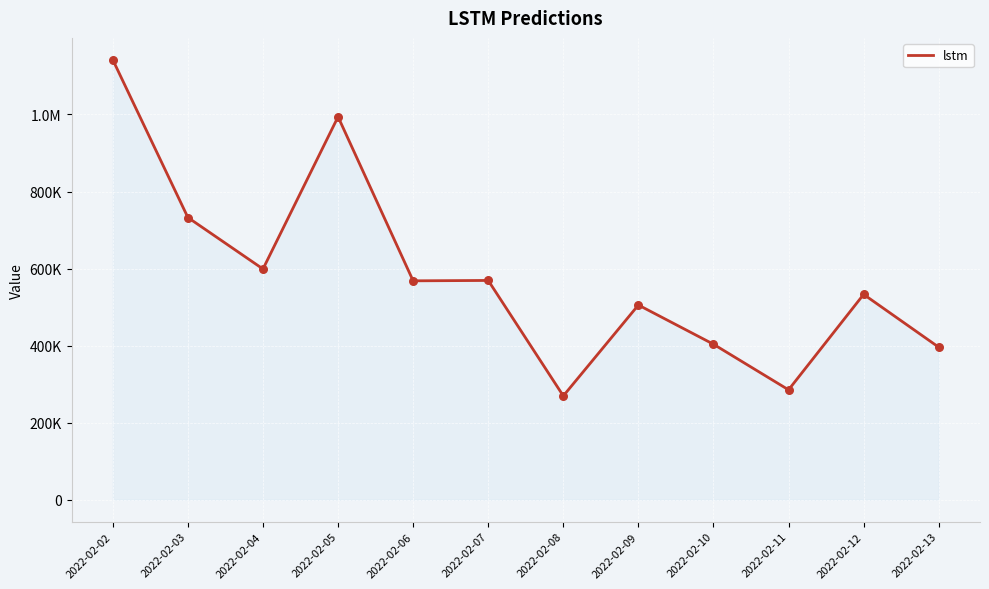

Approximately how many times larger is the value at 2022-02-02 compared to 2022-02-03?

1.6